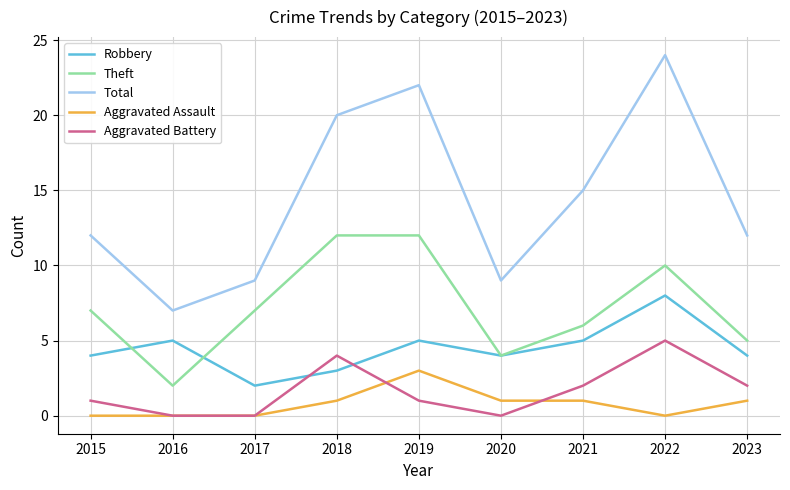

What is the total value across all series at 2021?

29